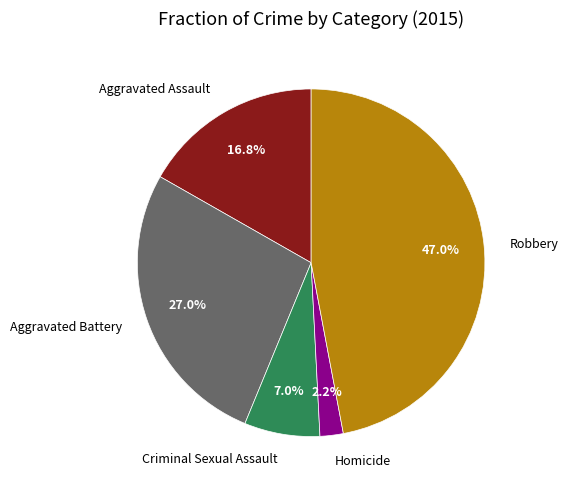

Count the number of slices in the pie.

5